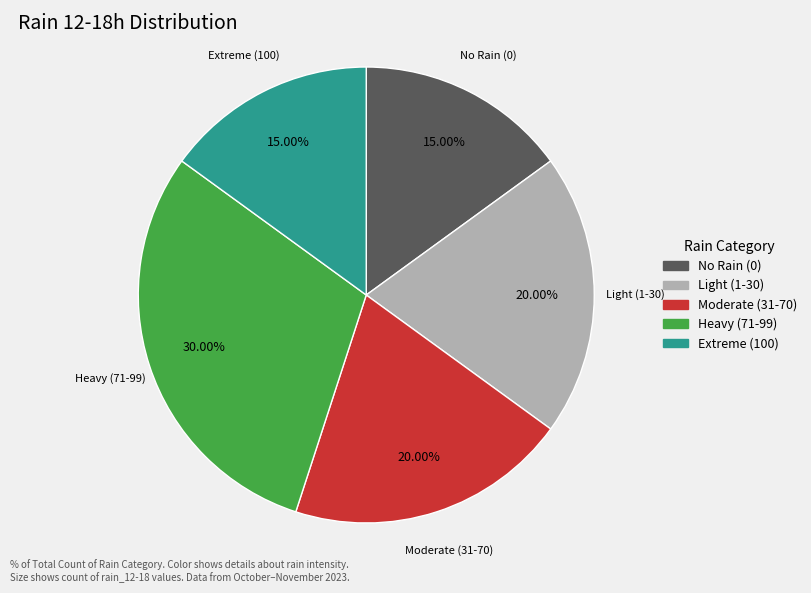

What is the largest slice in the pie chart?

Heavy (71-99)